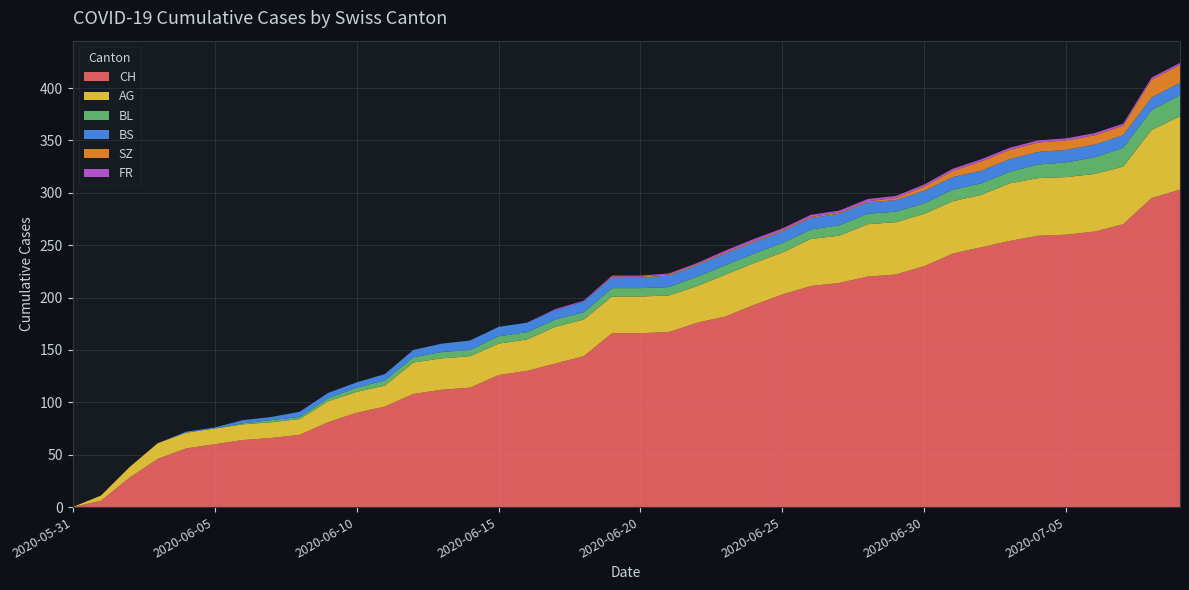

Reading right to left, list all the values displayed in this chart.

CH: 303	295	270	263	260	259	254	248	242	230	222	220	214	211	203	193	182	176	167	166	166	144	137	130	126	114	112	108	96	90	81	69	66	64	60	56	46	28	6	0
AG: 70	65	55	55	55	55	55	50	50	50	50	50	45	45	40	40	40	35	35	35	35	35	35	30	30	30	30	30	20	20	20	15	15	15	15	15	15	10	5	0
BL: 20	19	18	16	14	13	11	11	11	10	10	10	10	9	9	9	9	9	8	8	8	7	7	7	7	6	6	5	5	4	3	2	2	1	0	0	0	0	0	0
BS: 12	12	12	12	12	12	12	12	12	12	11	11	11	11	11	11	11	11	11	10	10	10	9	9	9	9	8	7	6	5	5	5	3	3	1	1	0	0	0	0
SZ: 17	17	9	9	9	9	9	9	6	4	2	1	1	1	1	1	1	1	1	1	1	0	0	0	0	0	0	0	0	0	0	0	0	0	0	0	0	0	0	0
FR: 2	2	2	2	2	2	2	2	2	2	2	2	2	2	2	2	2	1	1	1	1	1	1	0	0	0	0	0	0	0	0	0	0	0	0	0	0	0	0	0